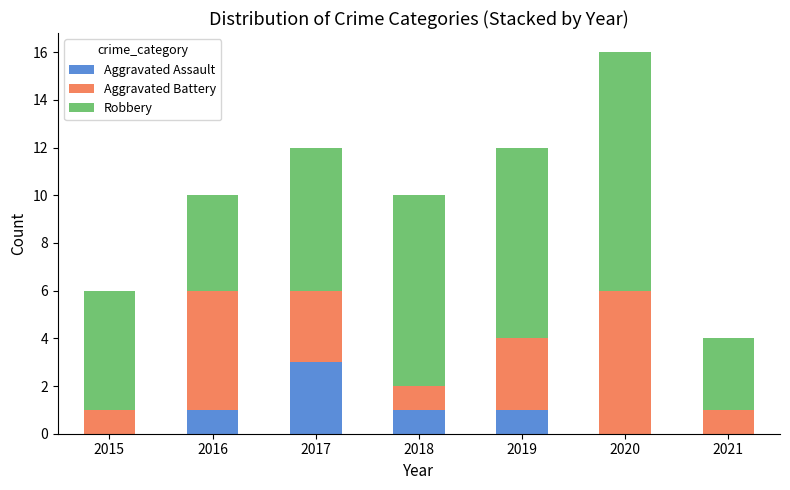

At which category is the sum across all series the highest?

2020